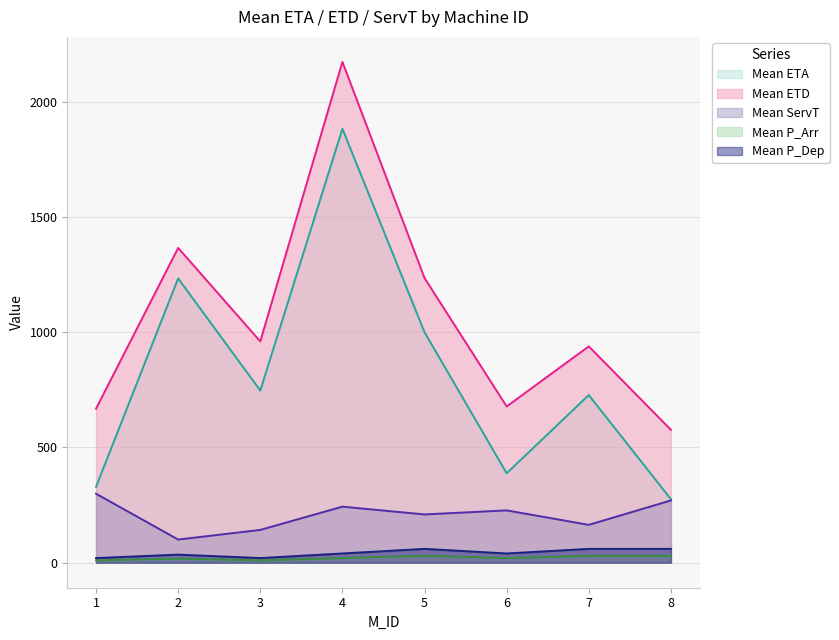

How many data points in Mean ServT are above 227?

3